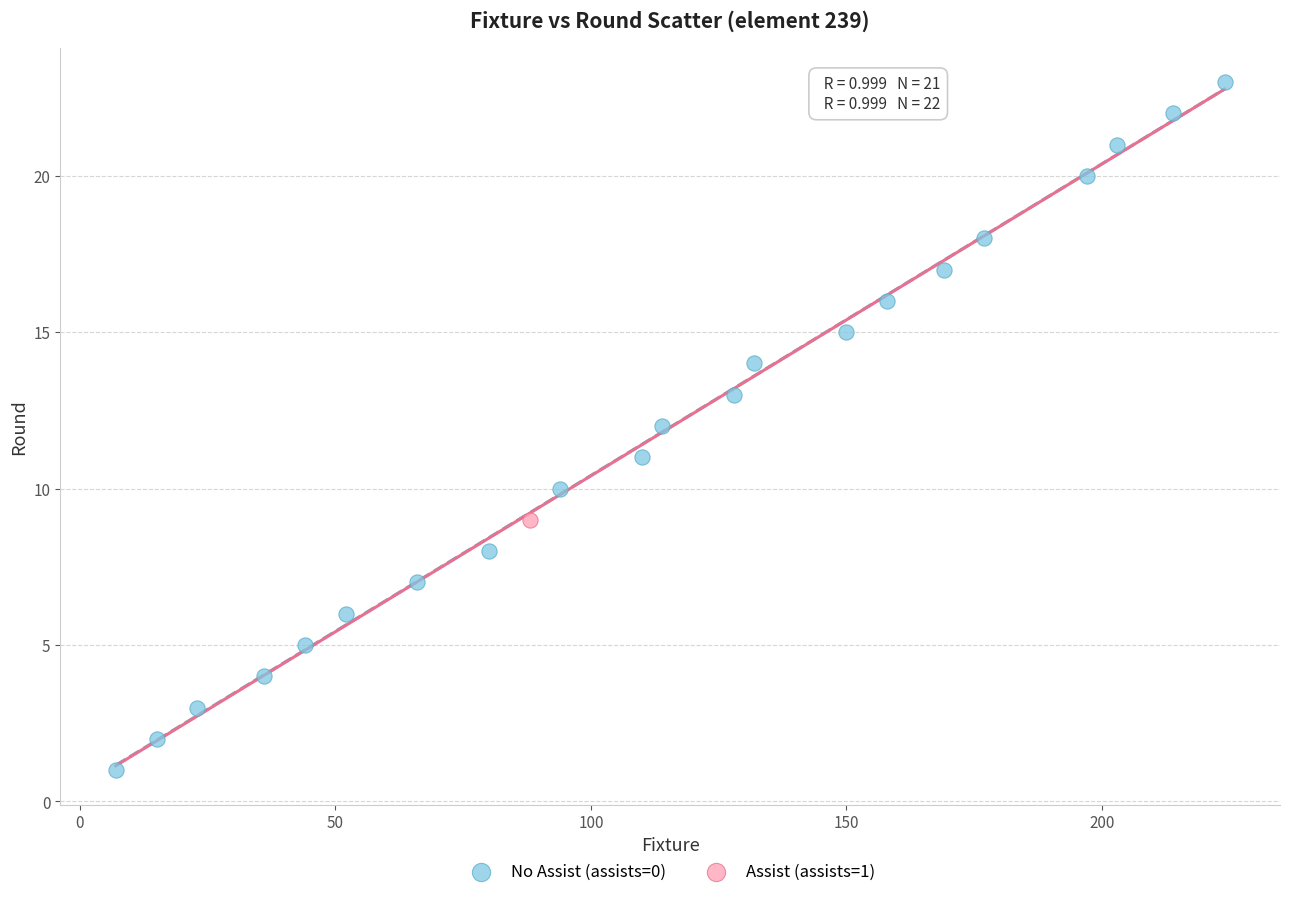

What are all the series names shown in the legend?

No Assist (assists=0), Assist (assists=1)